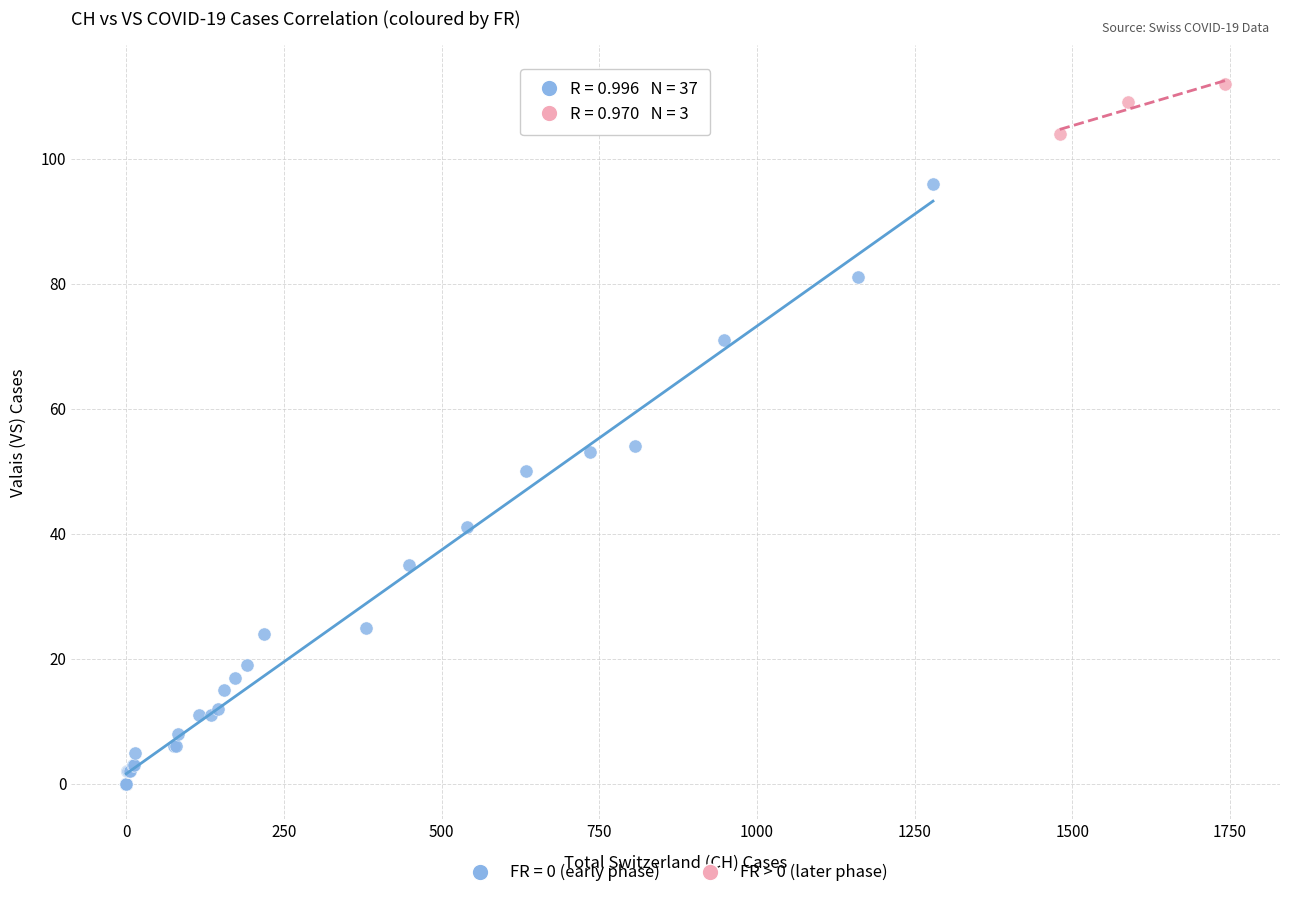

Which series contains the highest Y value?

FR > 0 (later phase)